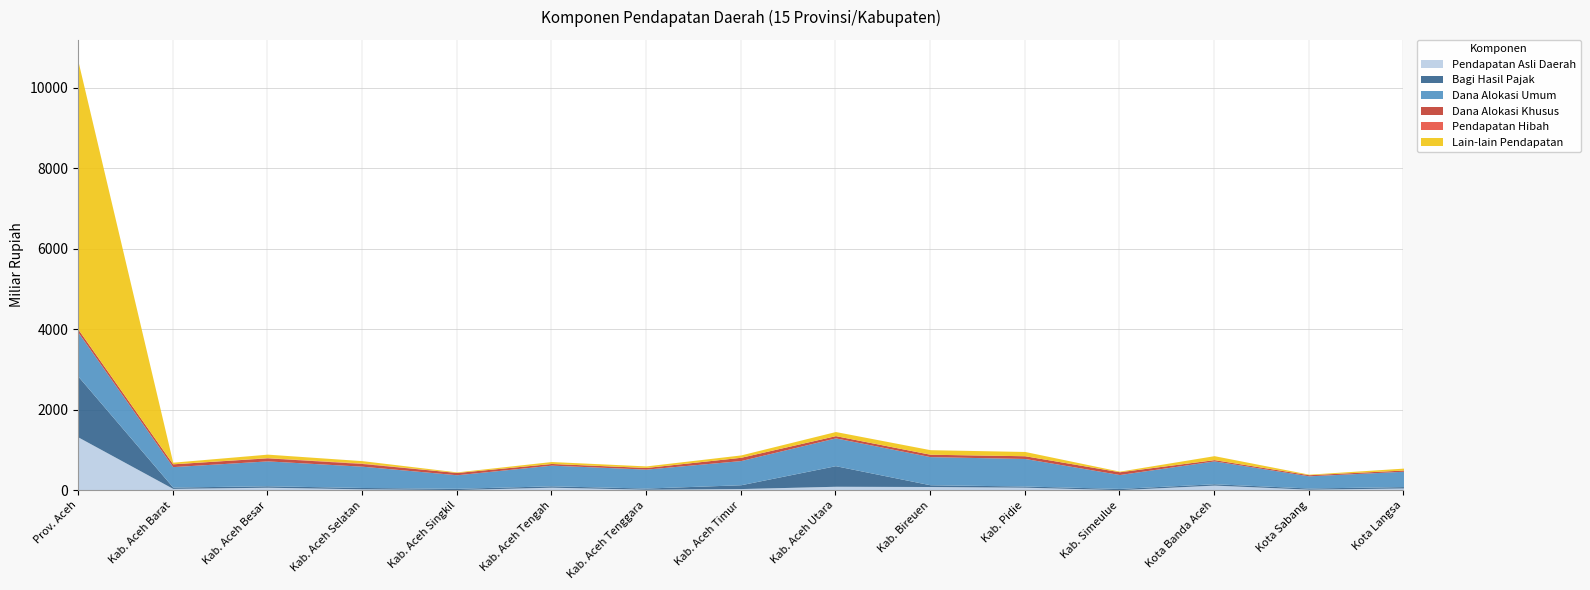

True or false: Pendapatan Asli Daerah has a value of 93893140983.7 at Kab. Bireuen.

True